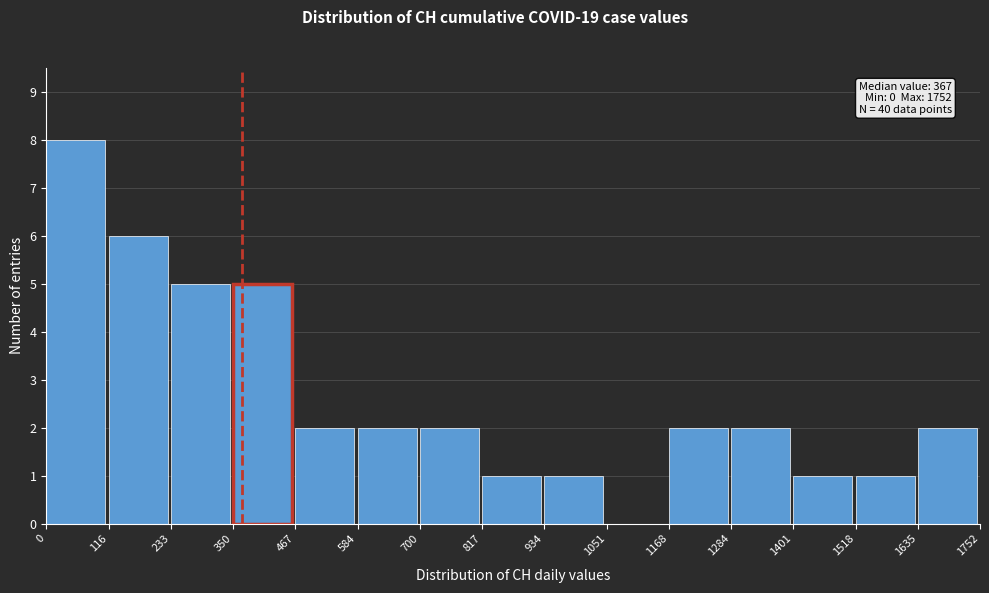

Over which range of the x-axis is the bar tallest?

0 to 116